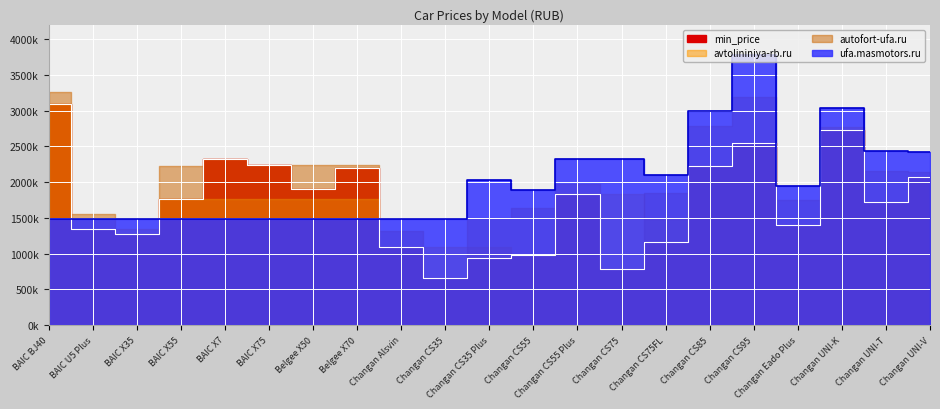

What is the label of the 18th point from the left?

Changan Eado Plus